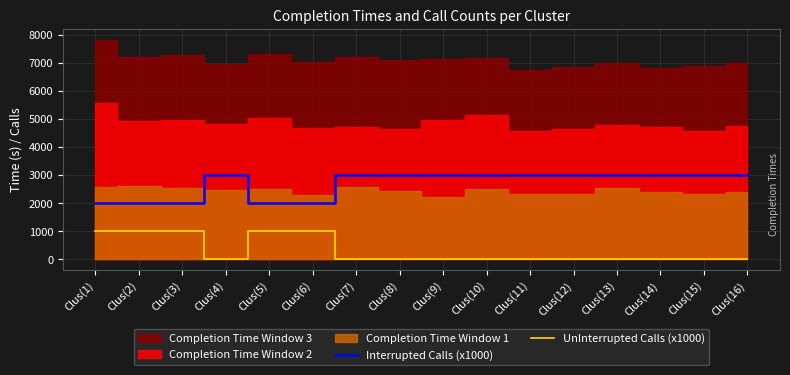

What is the sum of all UnInterrupted Calls (x1000) values?

5000